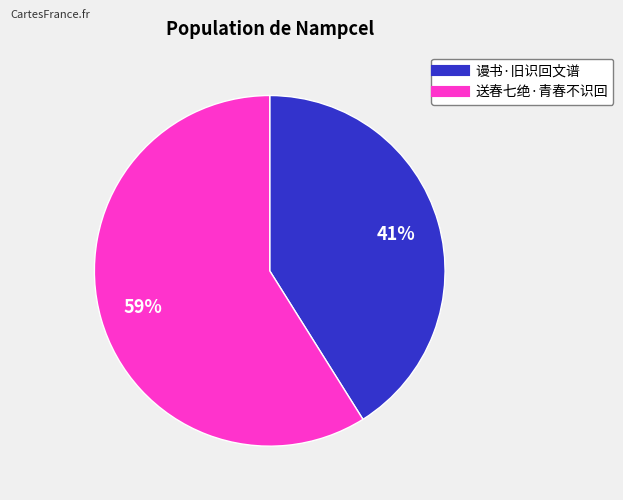

To the nearest percent, what percentage of the pie is 送春七绝·青春不识回?

59%